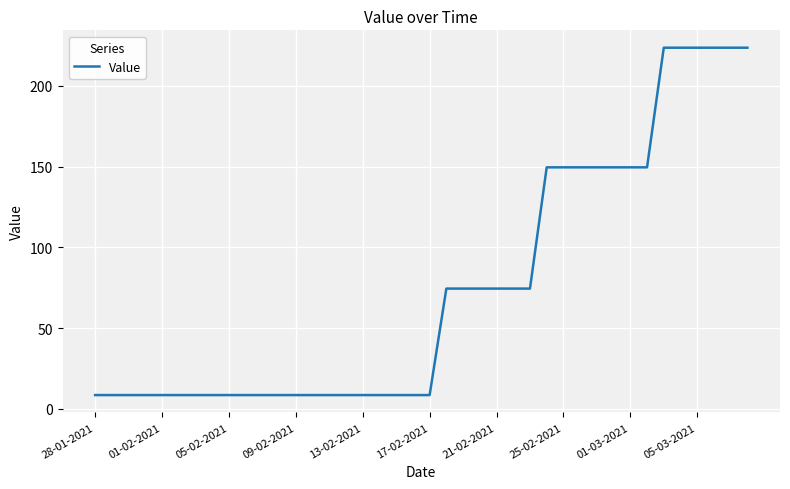

What is the greatest value displayed?

223.6